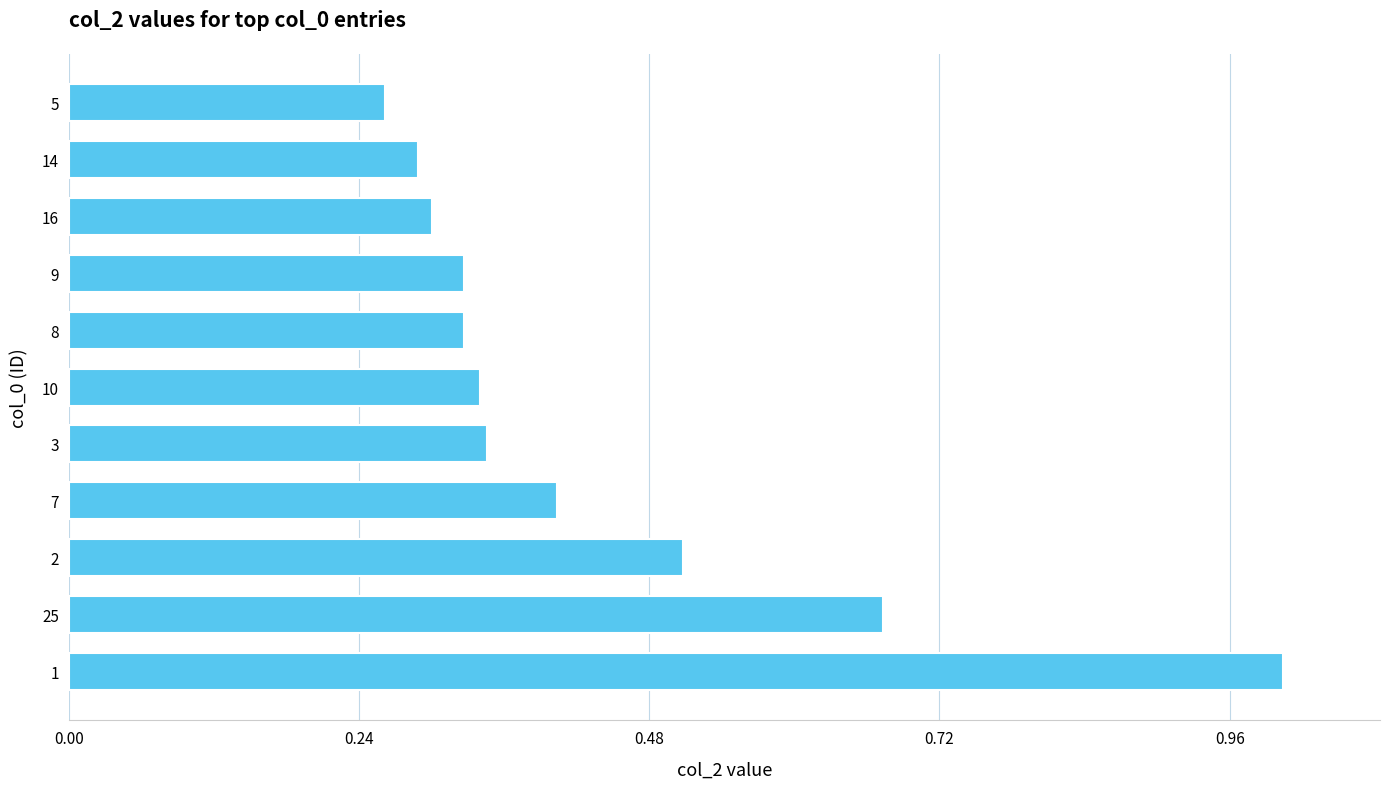

Are the bars horizontal?

Yes